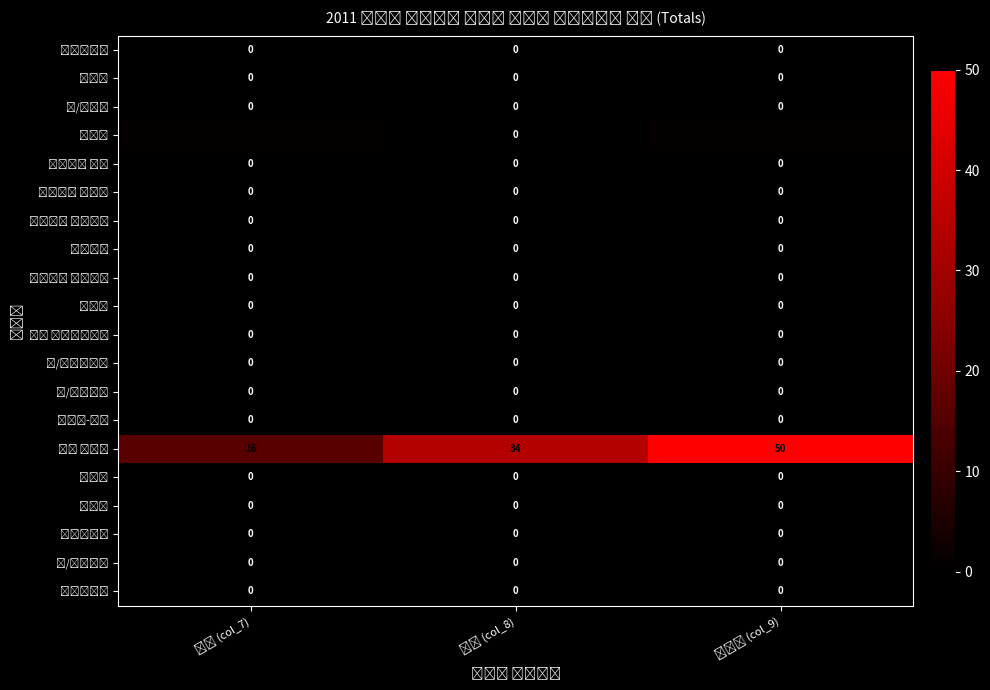

What is the maximum value shown in the chart?

50